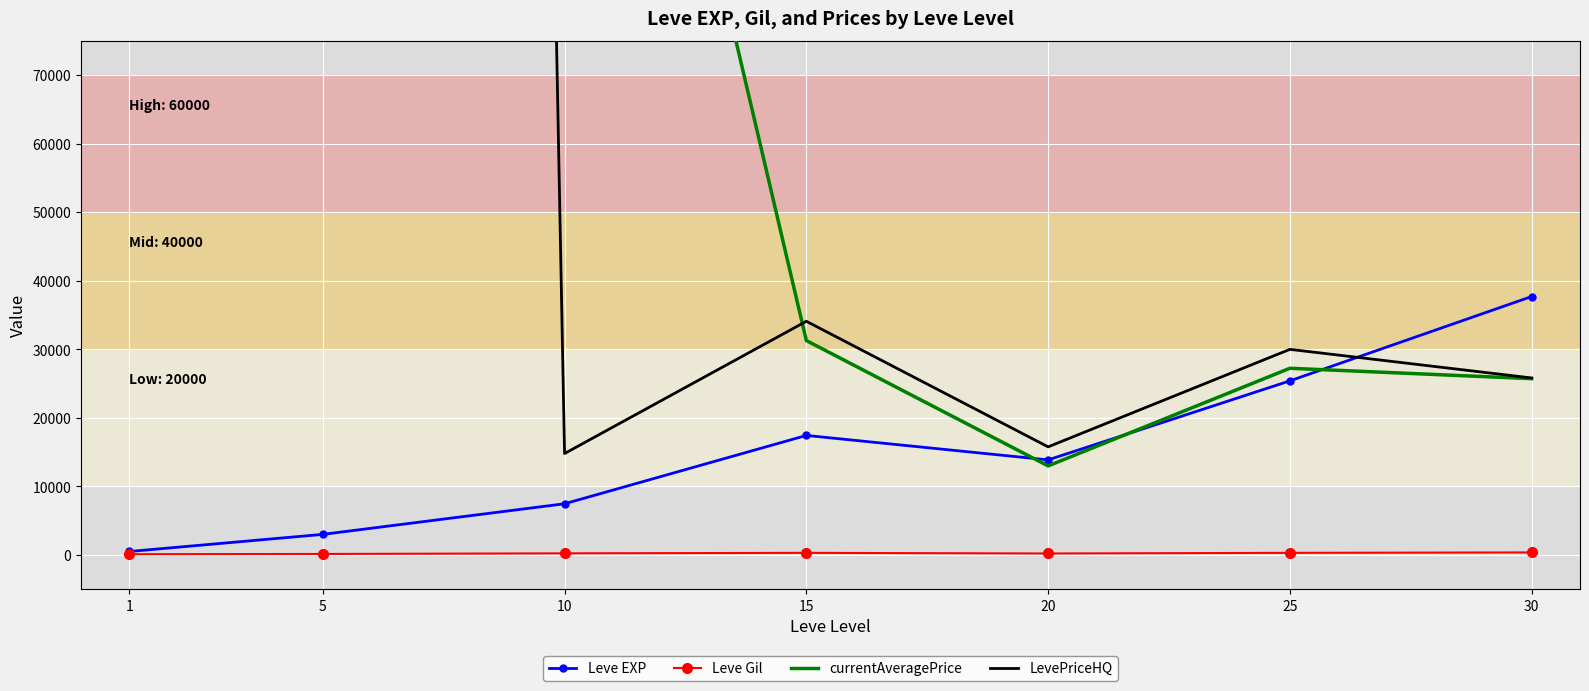

True or false: Leve Gil and LevePriceHQ intersect in this chart.

False